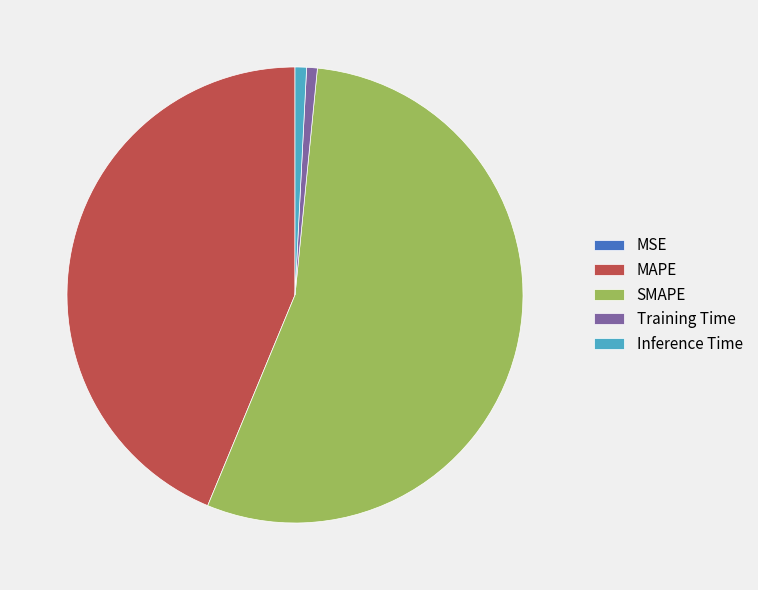

The SMAPE slice represents 55% of the pie. True or false?

True